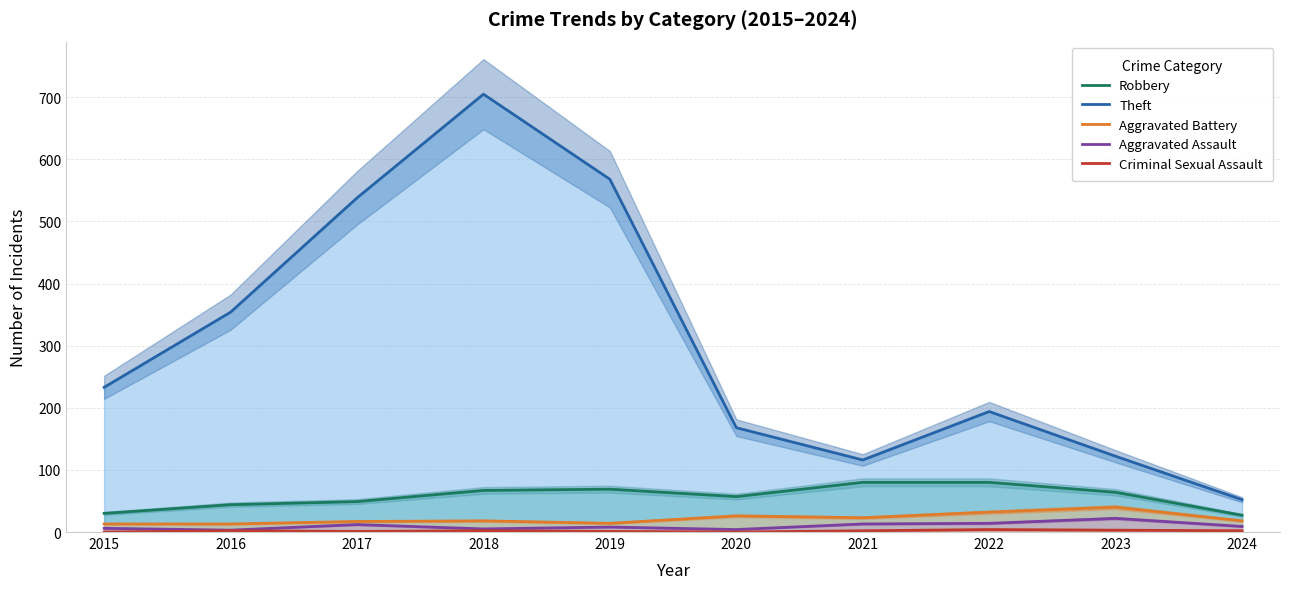

At how many categories does at least one series exceed 386?

3